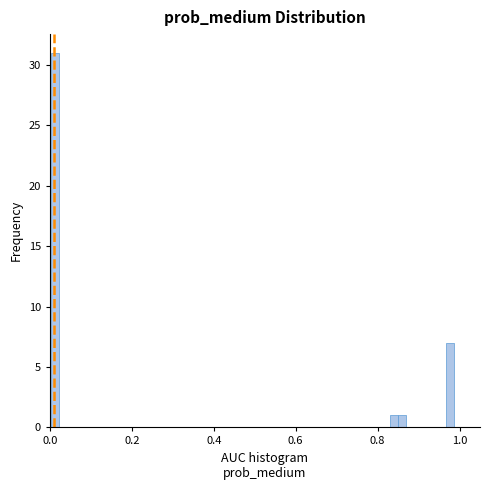

Read against the x-axis, roughly where is the centre of the tallest bar?

0.02